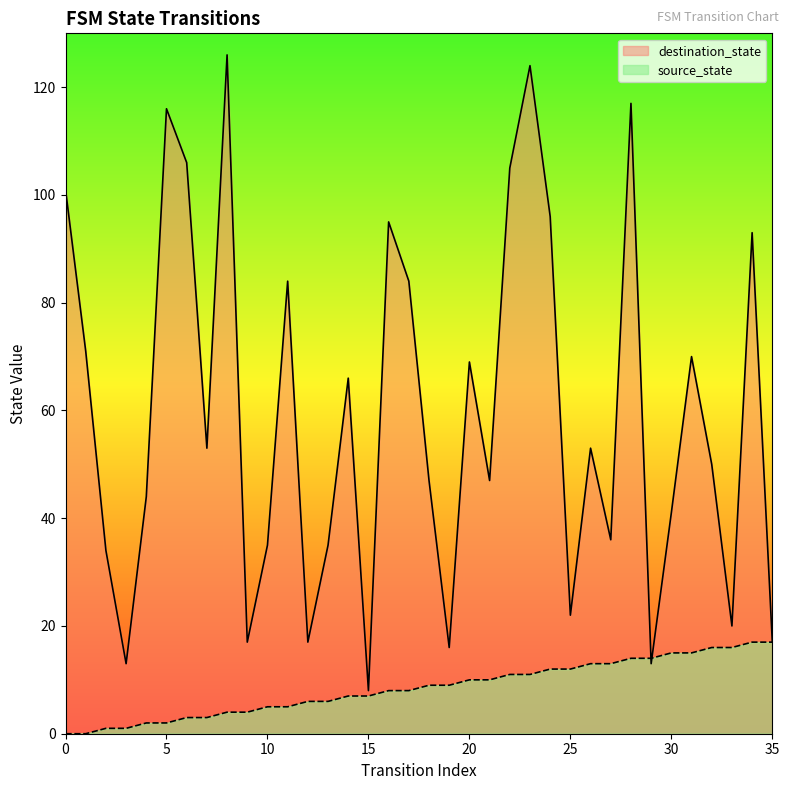

At which category does the chart reach its peak across all series?

8